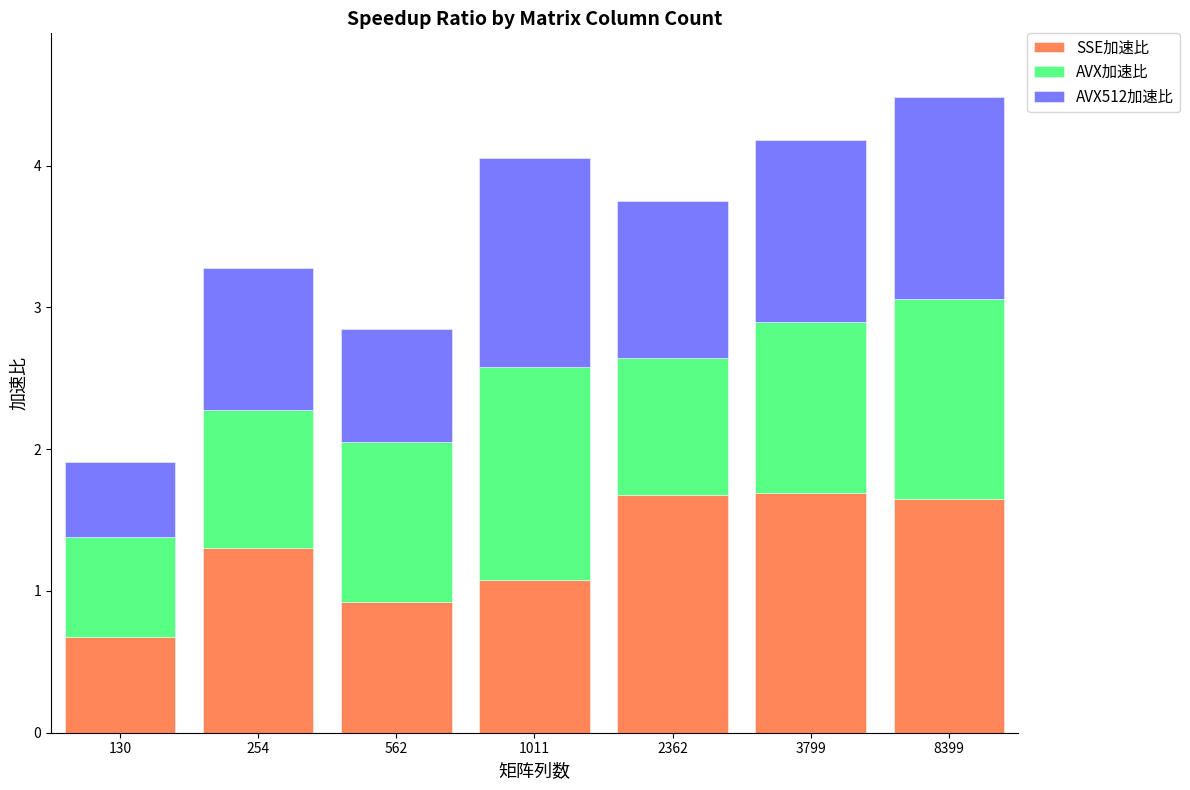

What is the minimum value for SSE加速比?

0.7